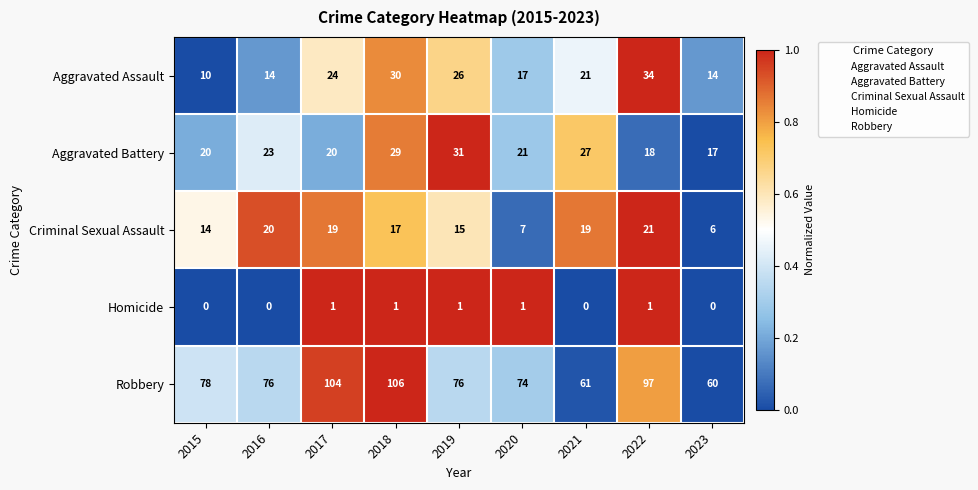

What is the difference between the Robbery values at 2022 and 2023?

37